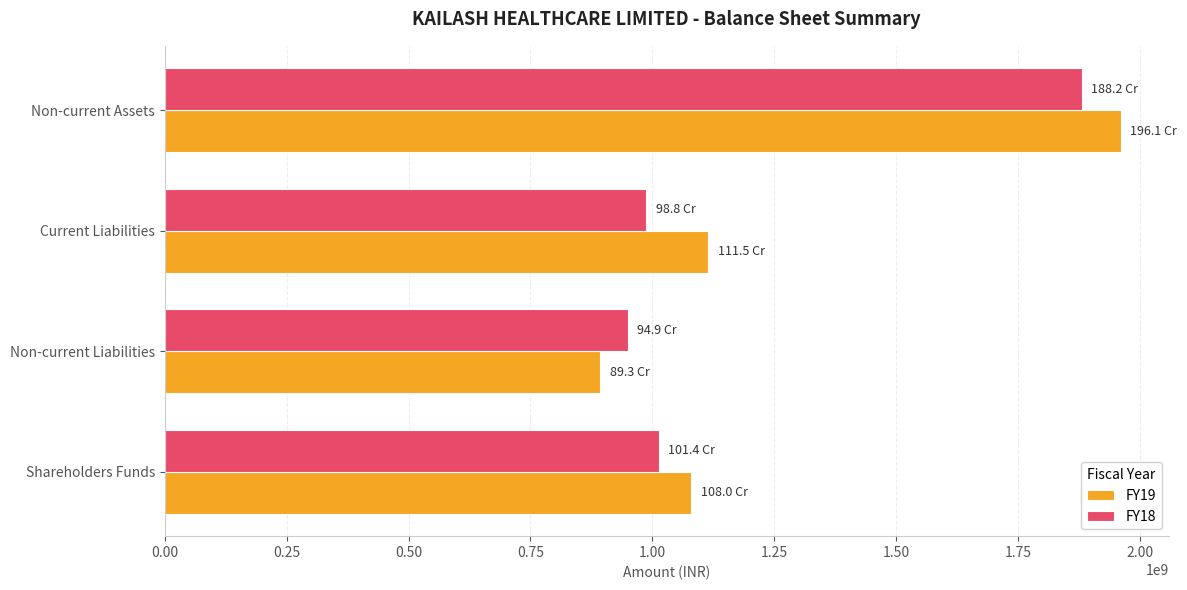

Which category has the lowest value in the FY19 series?

Non-current Liabilities